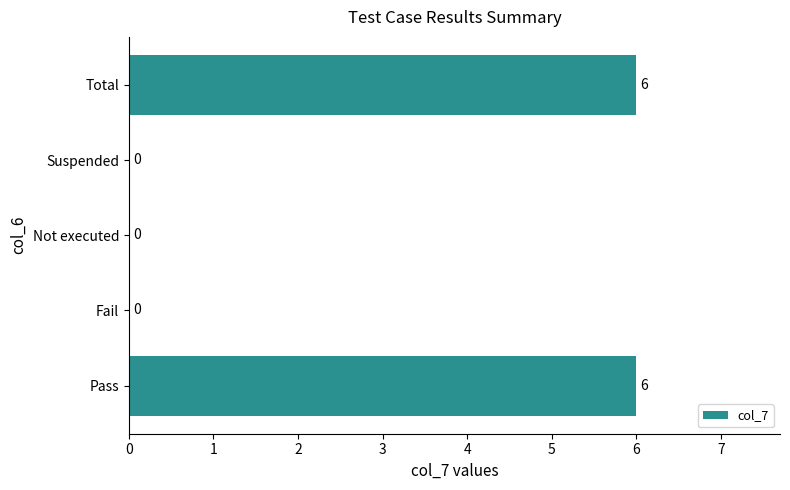

How many data points does each series have?

5